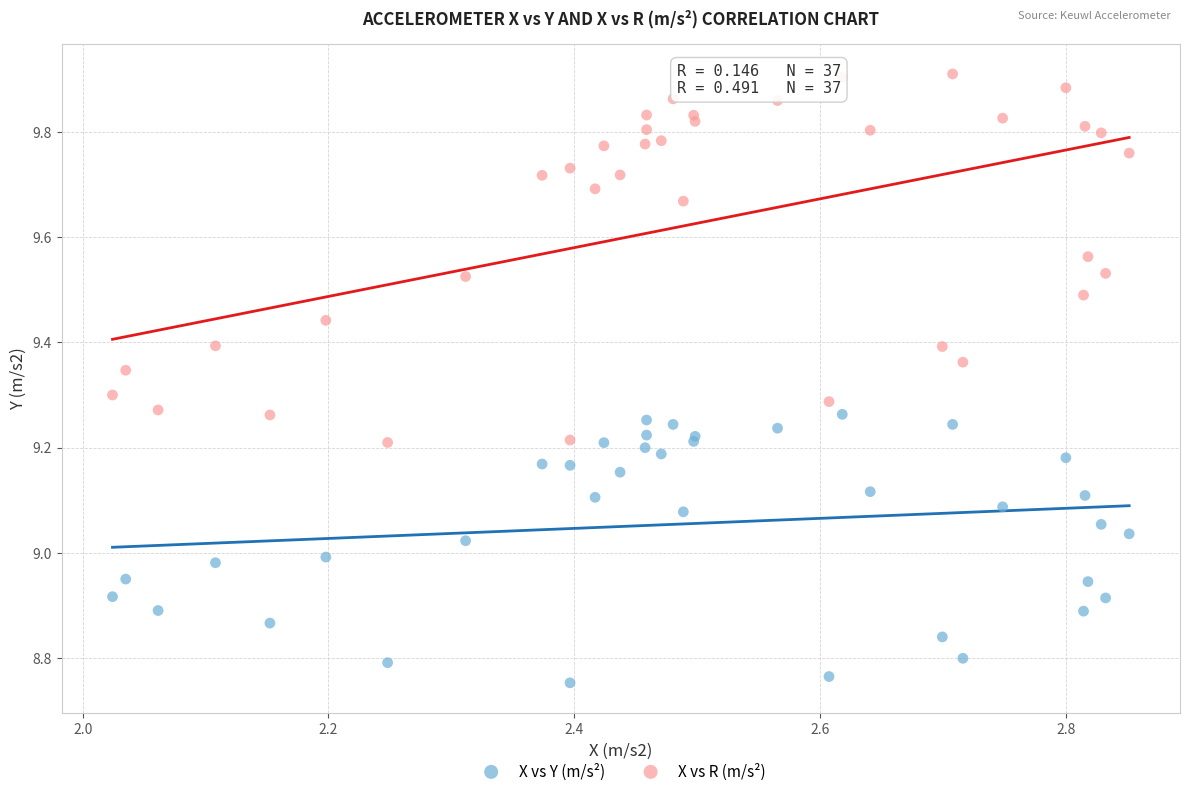

Which series reaches the maximum Y coordinate?

X vs R (m/s²)